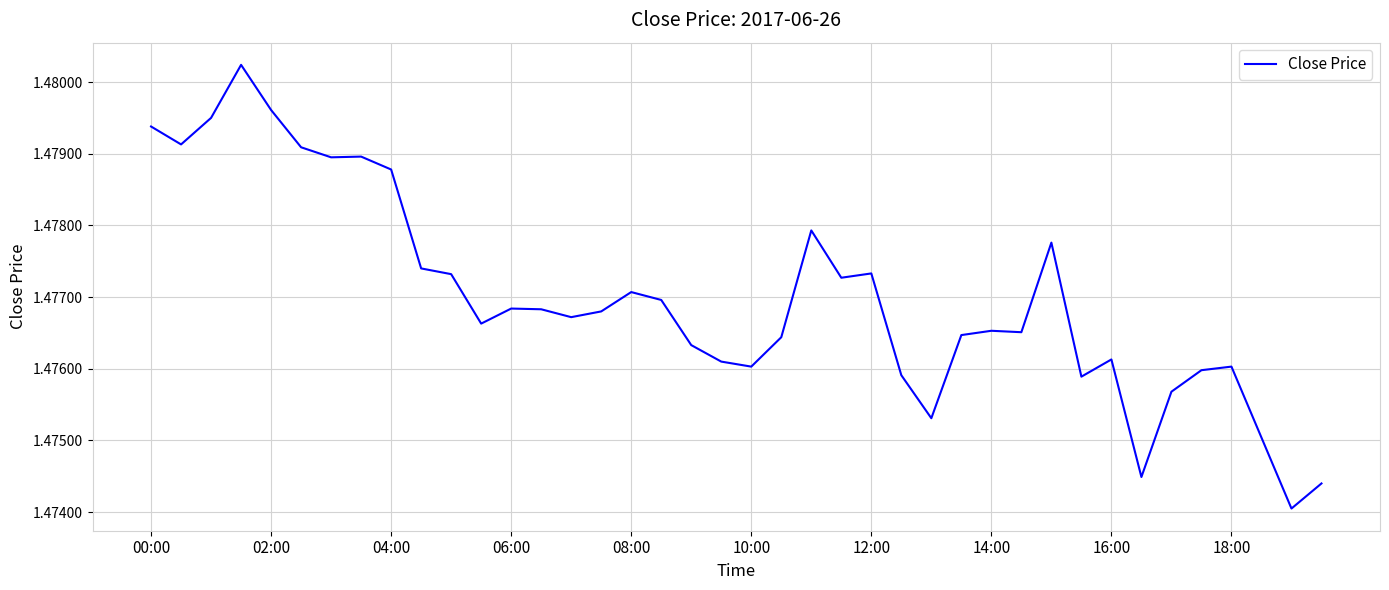

How many interior local valleys (lower than both neighbors) does the data have?

11